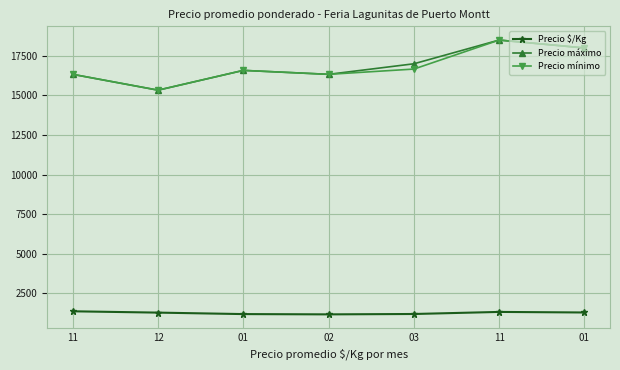

What is the difference between the highest and lowest values at 12?

14055.7